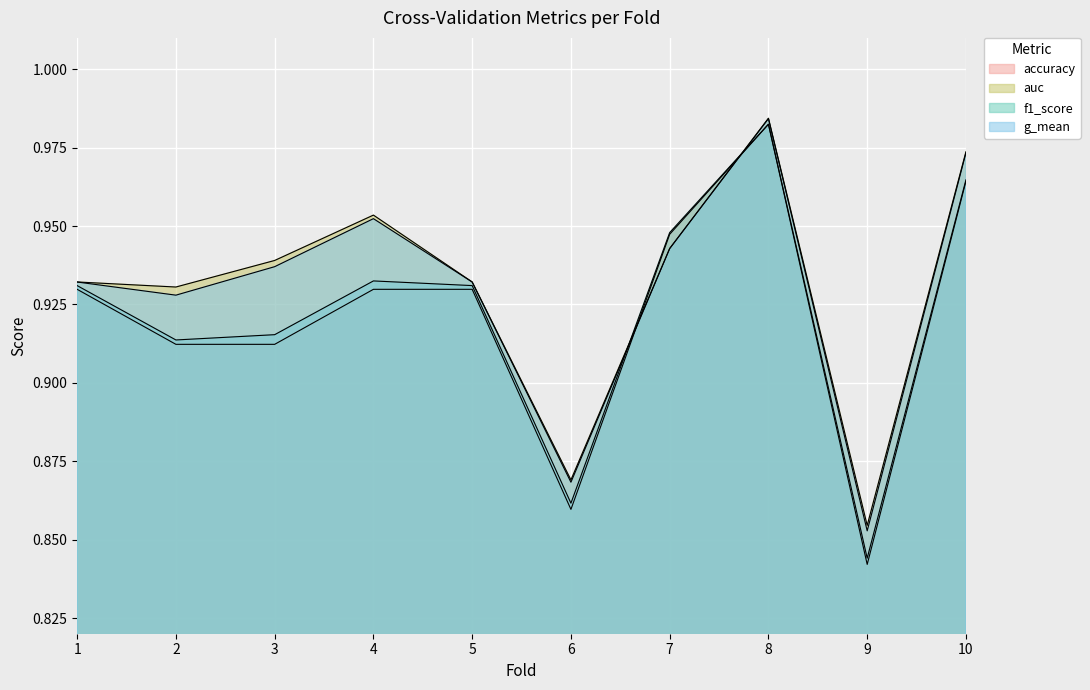

How many distinct data groups are displayed?

4